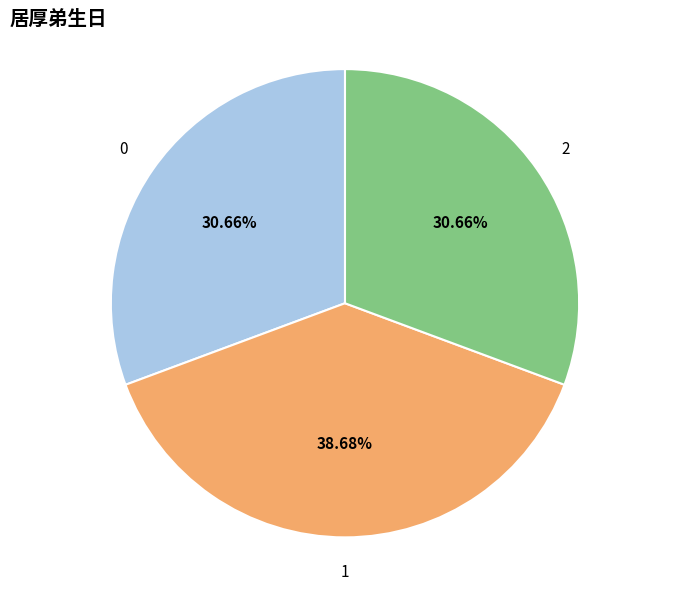

Is there any slice that represents more than half of the pie?

No